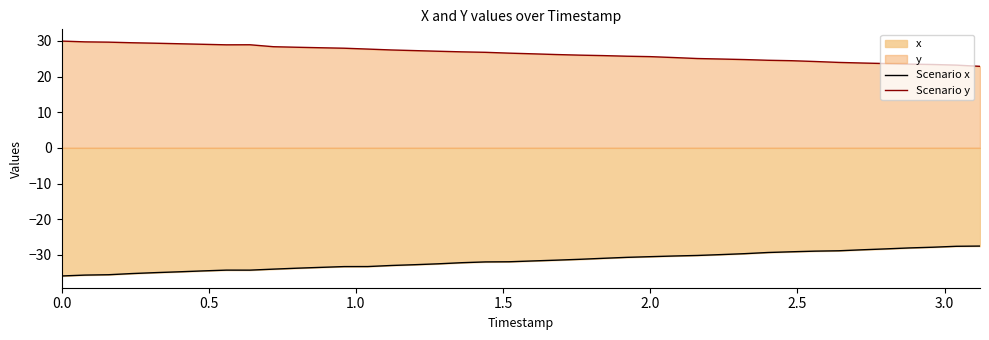

What is the average value of the Scenario x series?

-31.7